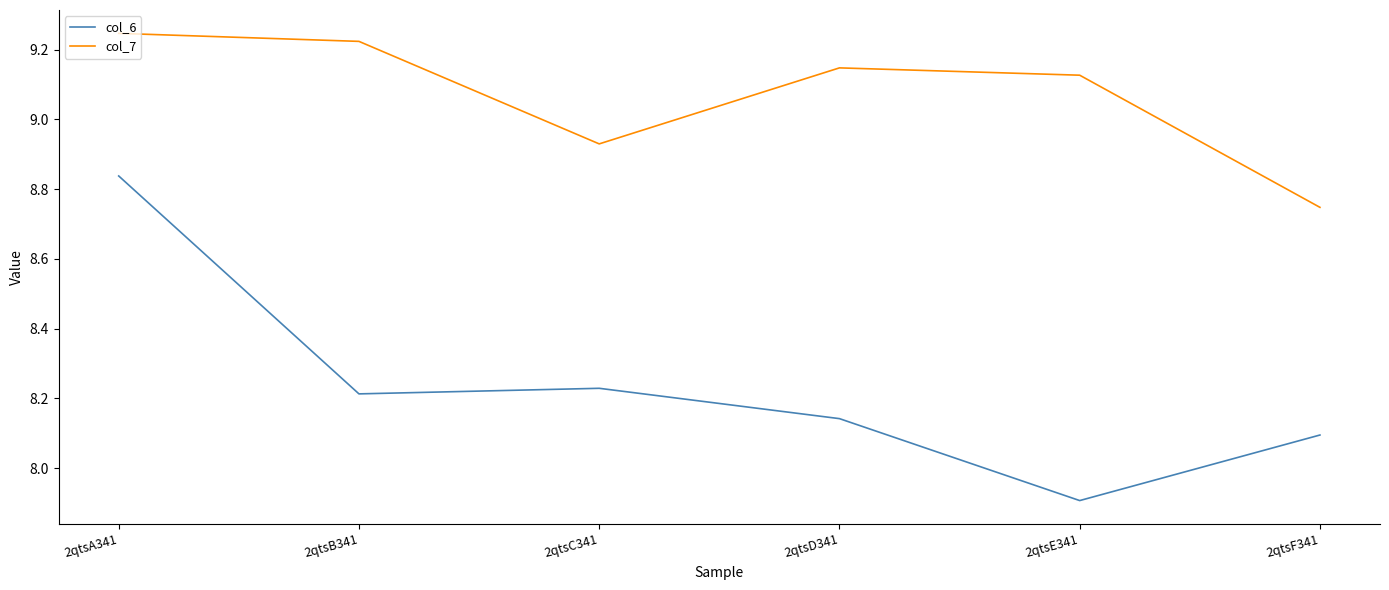

How many interior local peaks does the col_7 series have?

1